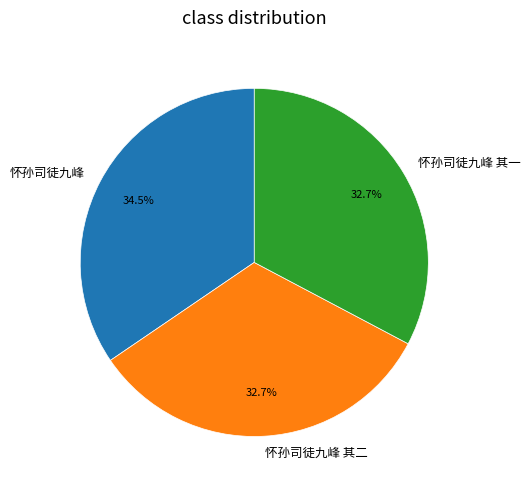

What is the total percentage of 怀孙司徒九峰 其二 and 怀孙司徒九峰?

67.3%